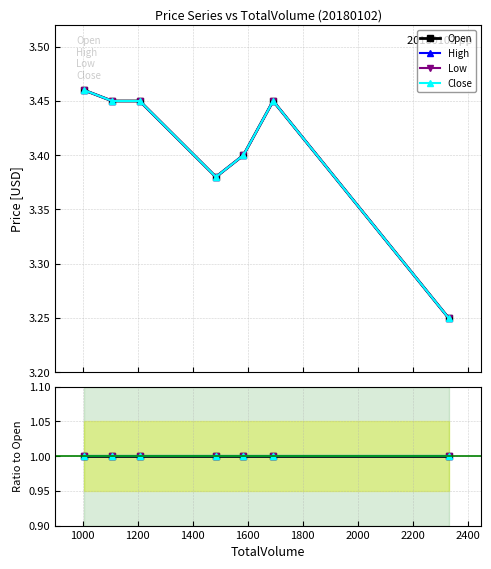

Is the value of High at 2331 greater than the value of Low at 1006?

No